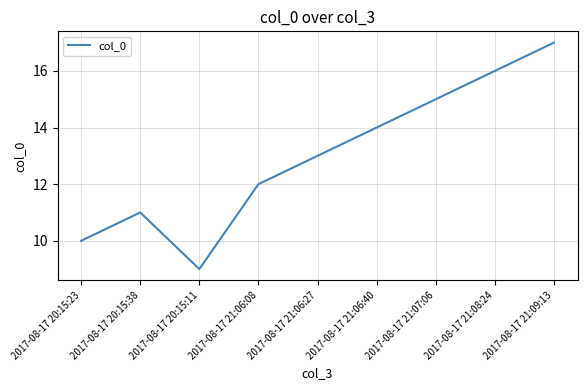

How many interior local valleys (lower than both neighbors) does the data have?

1